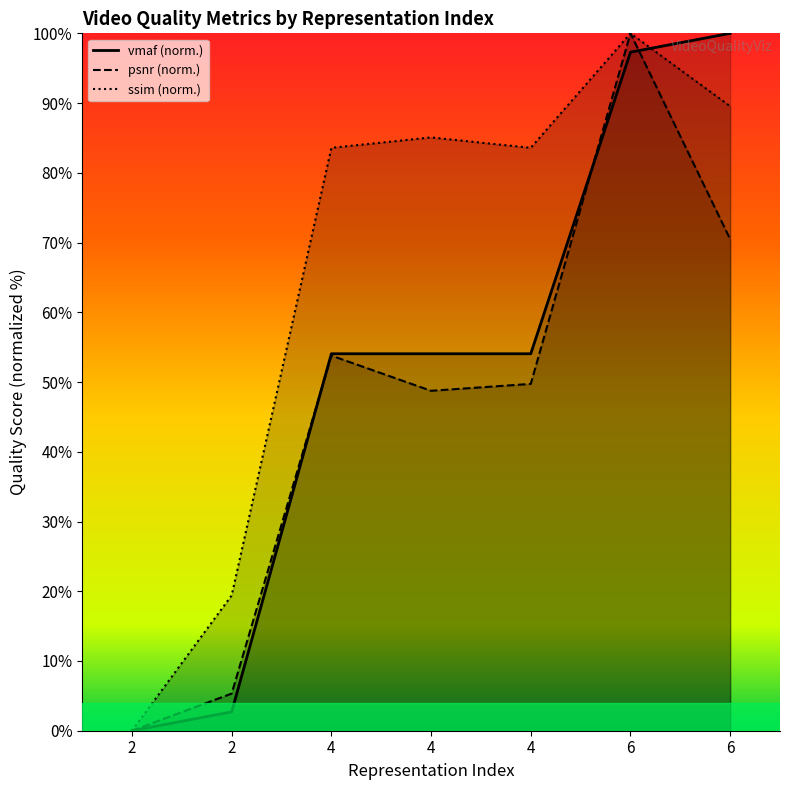

How many values in the ssim series exceed 83?

5